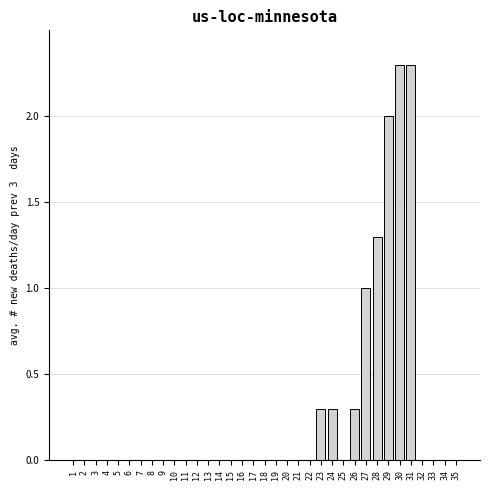

The chart shows a value of -1.0 at 22. True or false?

False